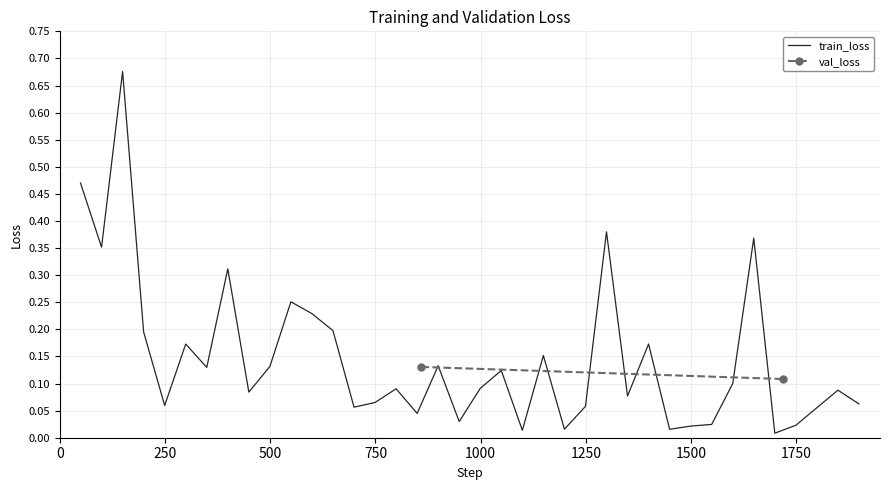

How many interior local valleys (lower than both neighbors) does the data have?

12